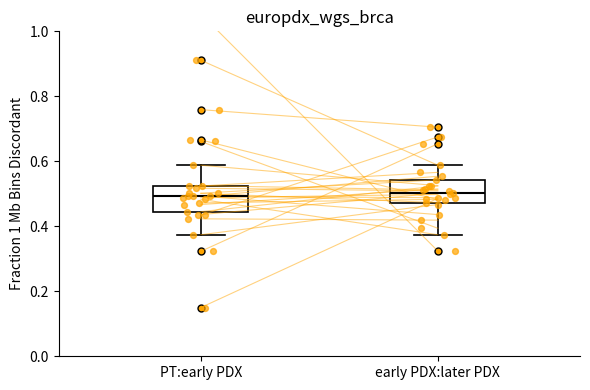

Reading left to right, read every box against the y-axis: the position of its median line, the range the box covers, and the ends of its whiskers. The values are not printed on the chart, so give them approximately, as read against the axis.

PT:early PDX: median 0.50, box 0.44 to 0.52, whiskers 0.38 to 0.58
early PDX:later PDX: median 0.50, box 0.48 to 0.54, whiskers 0.38 to 0.58